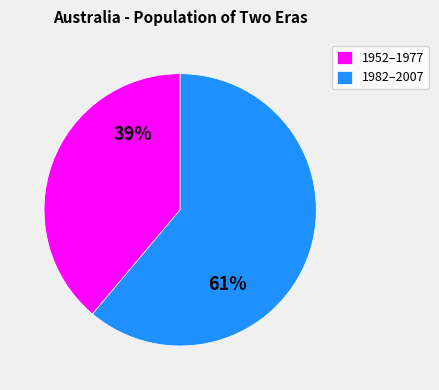

Count the number of slices in the pie.

2